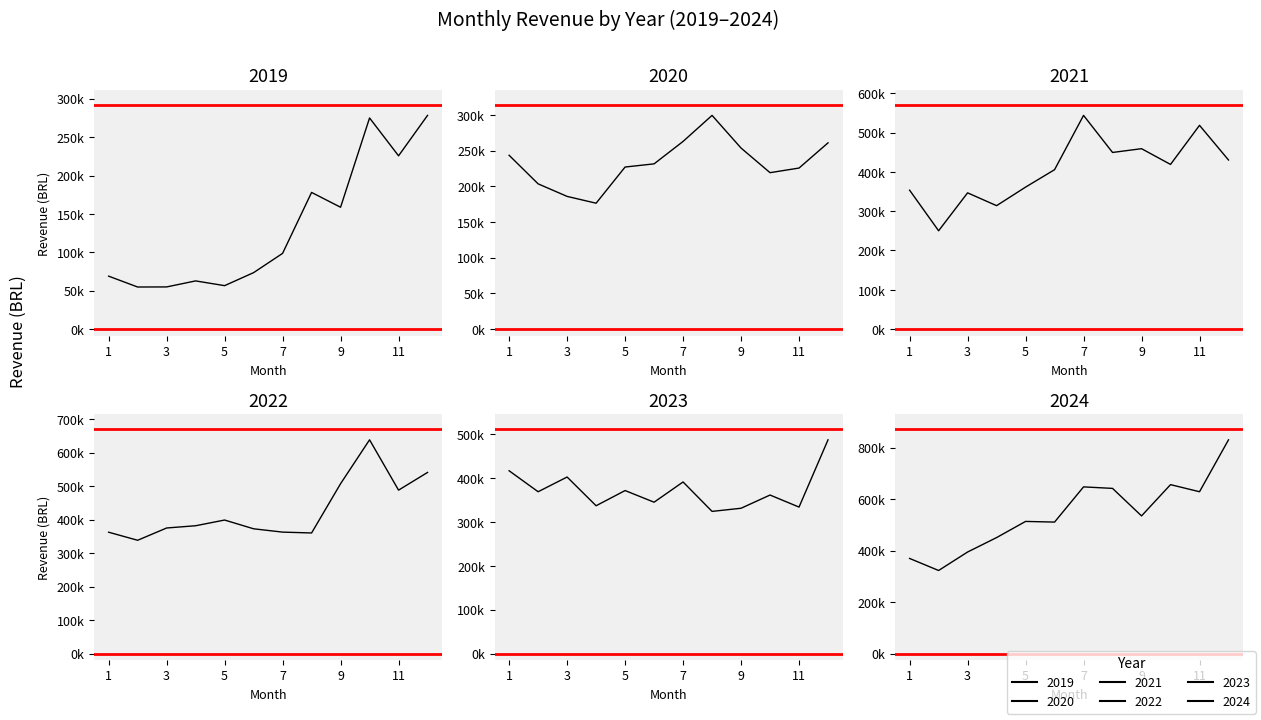

How many interior local valleys does the 2024 series have?

4